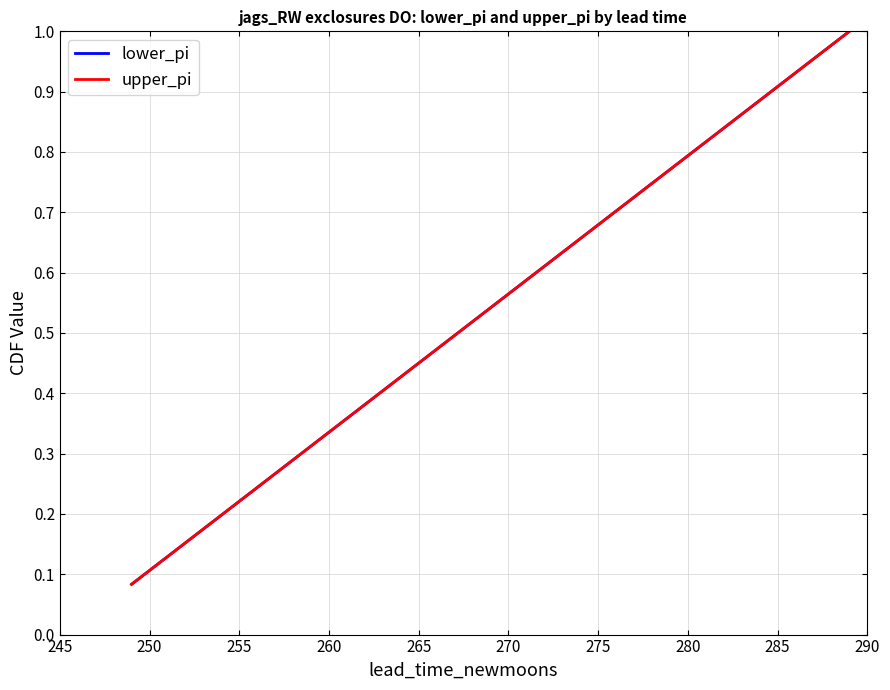

What is the smallest value displayed?

0.1